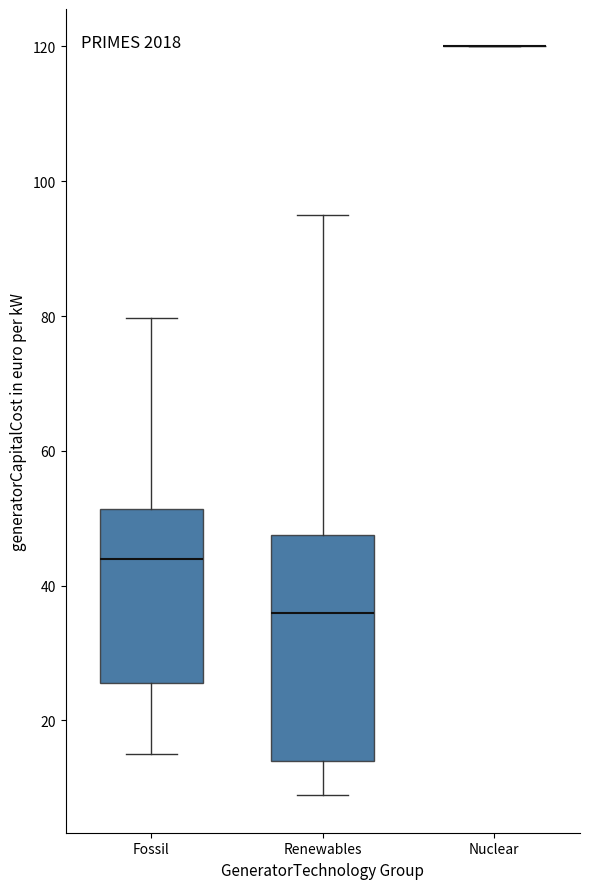

Where is the upper edge of the box for Fossil on the y-axis? The values are not printed on the chart, so give them approximately, as read against the axis.

52